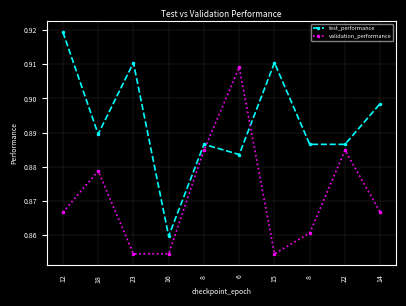

What are all the series names shown in the legend?

test_performance, validation_performance